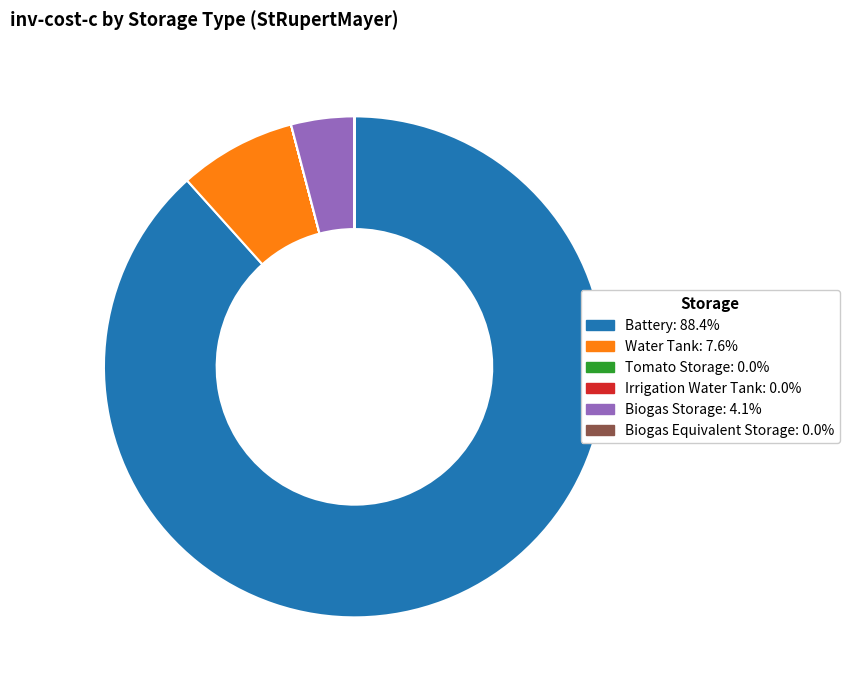

Does Battery account for over 50% of the chart?

Yes